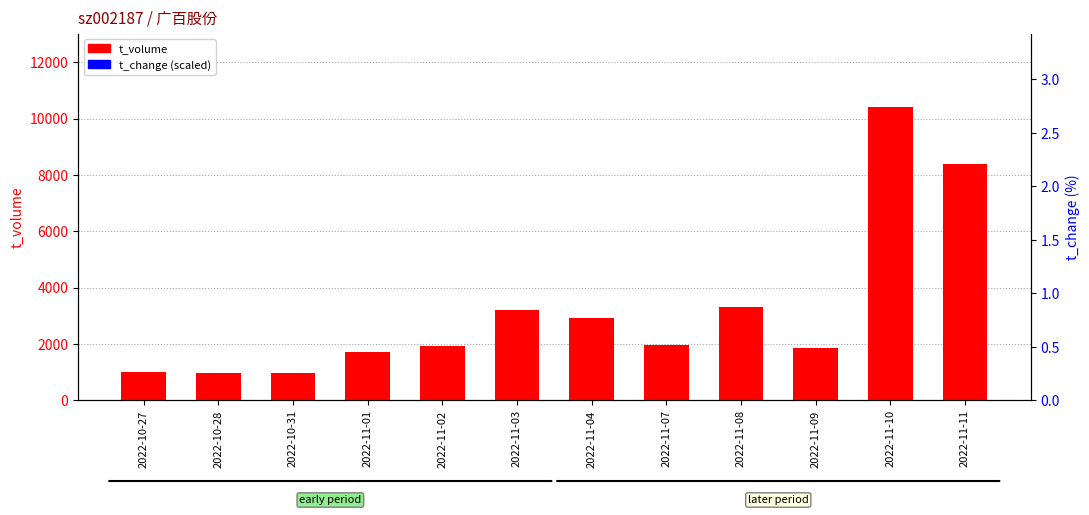

What is the lowest value of the t_volume series?

985.0